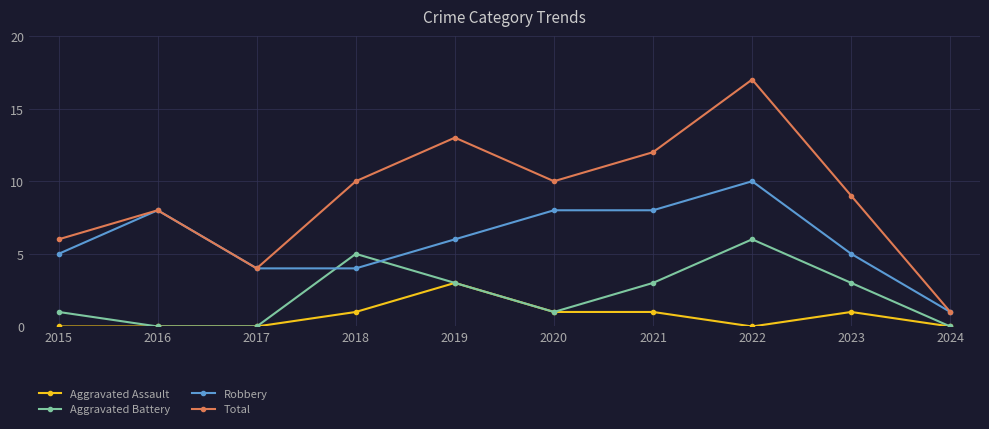

Does the chart display data point markers on the line(s)?

Yes